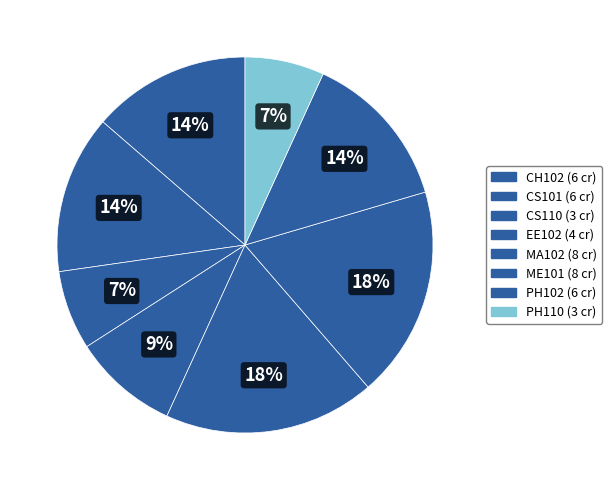

To the nearest percent, what percentage of the pie is CS110?

7%